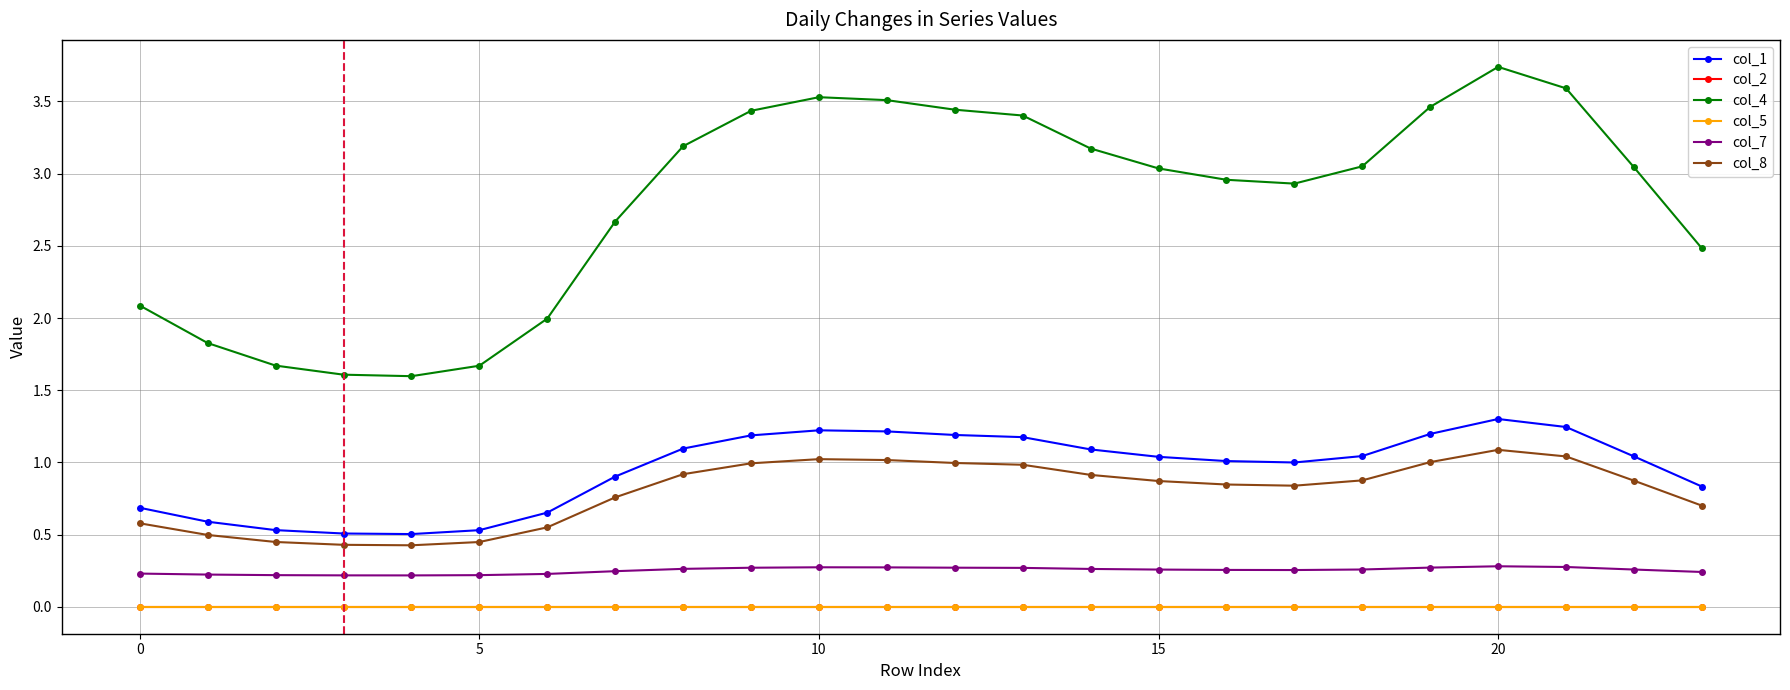

What is the spread (max minus min) of values at 15?

2.8